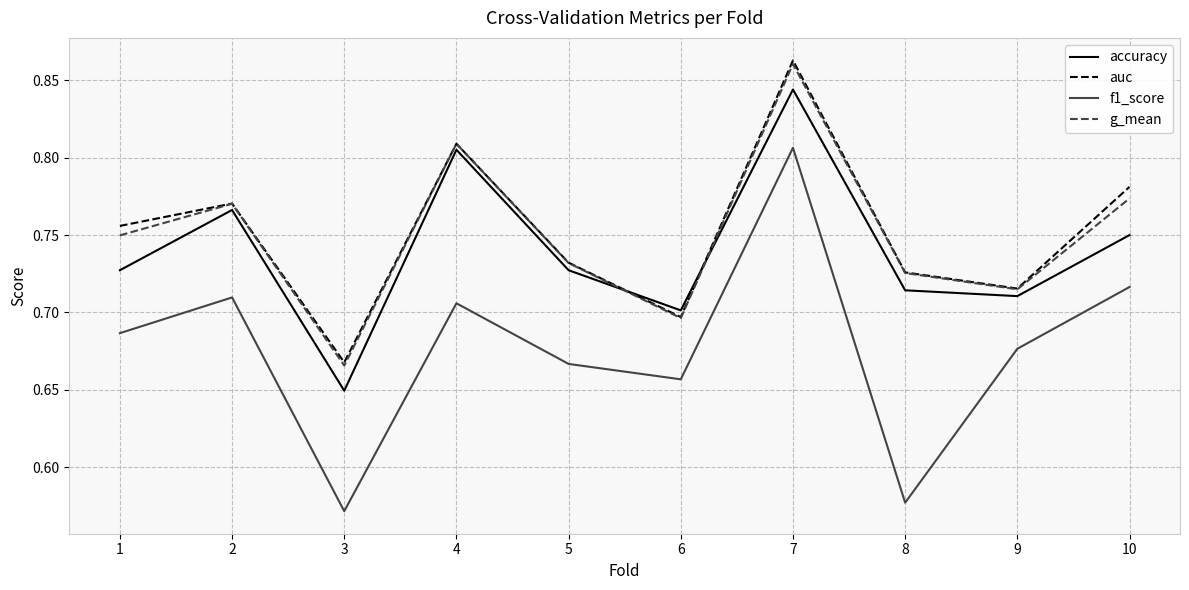

After their last crossing, which series has the higher values: accuracy or g_mean?

g_mean